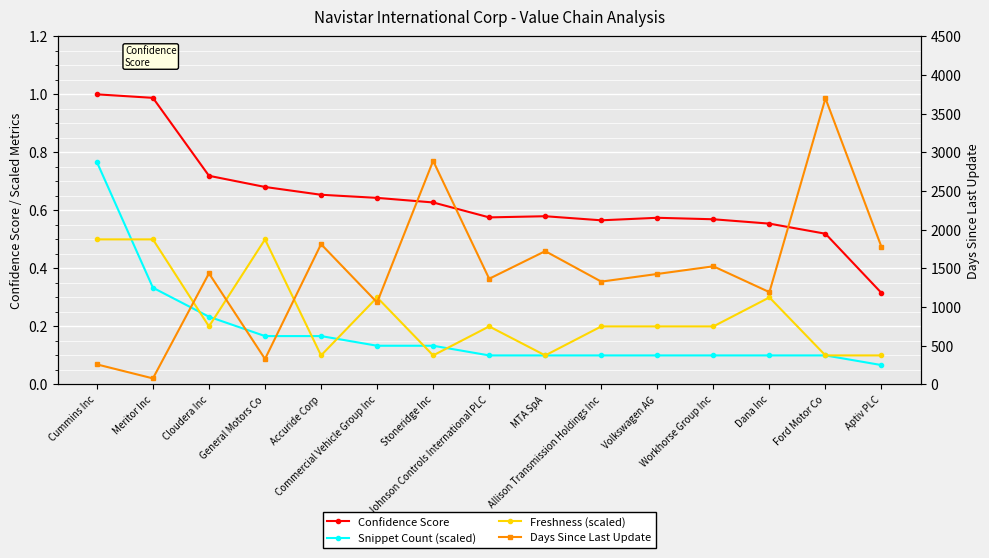

Which label corresponds to the largest value in the chart?

Ford Motor Co